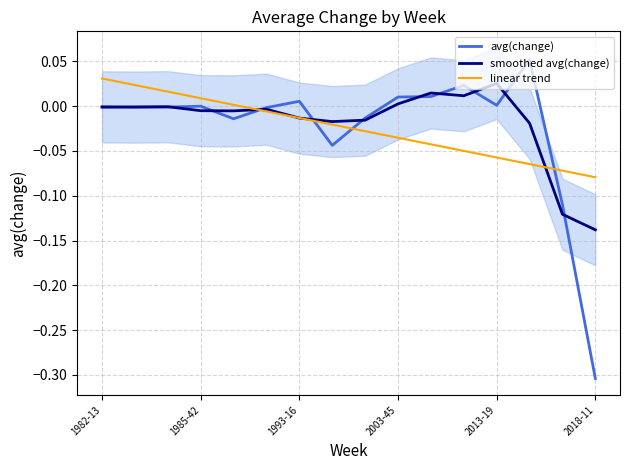

True or false: avg(change) has a value of 0.0 at 2013-19.

True